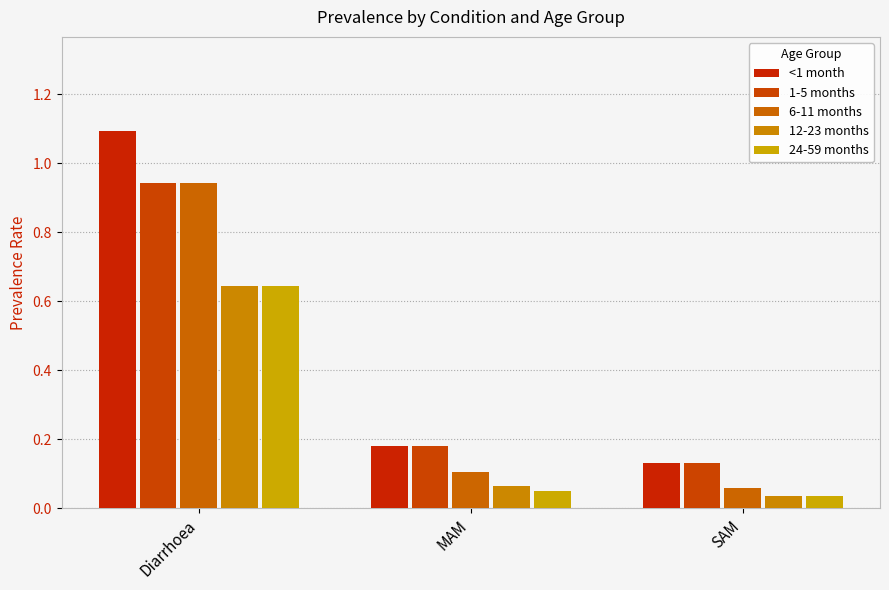

At how many categories does at least one series exceed 0?

3